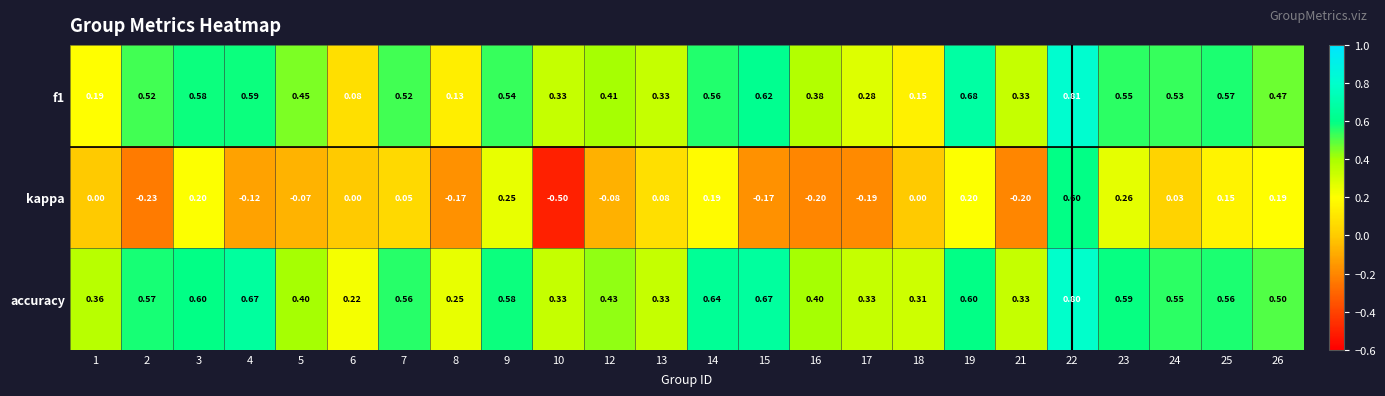

Which series changed the most between 3 and 14?

accuracy